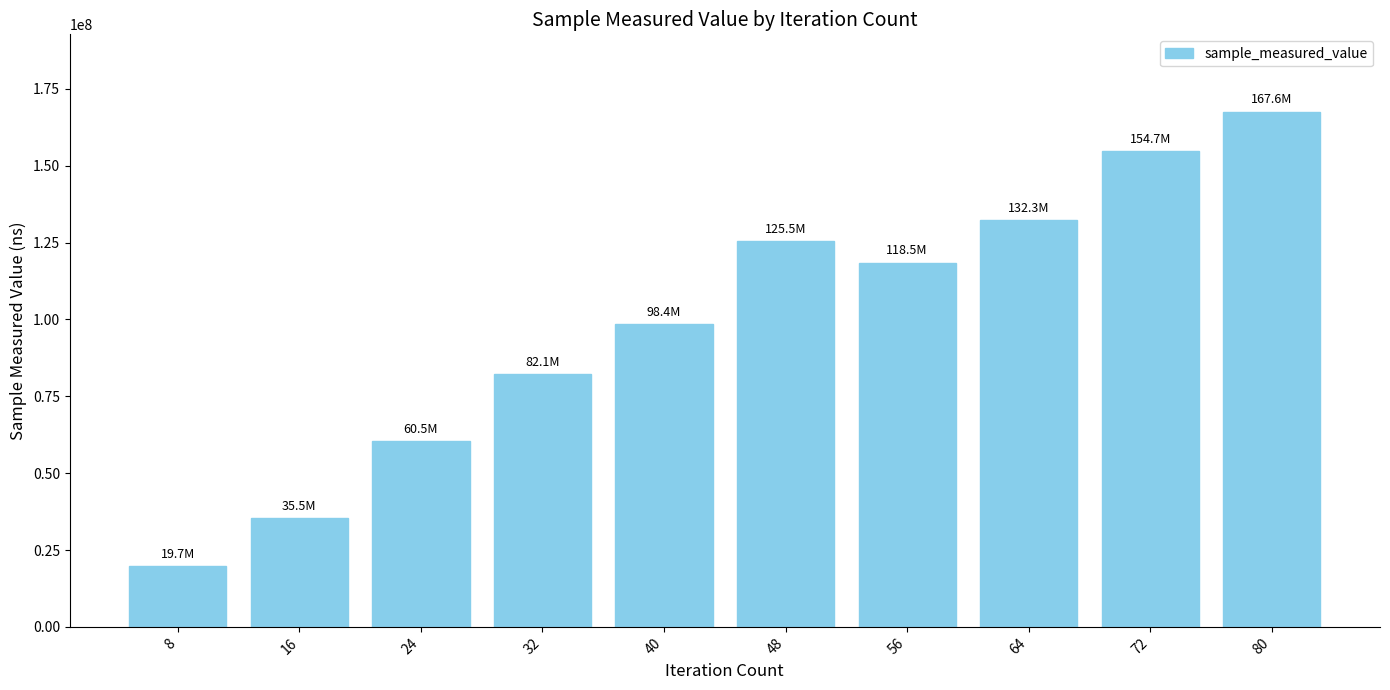

Between 24 and 80, which is larger?

80